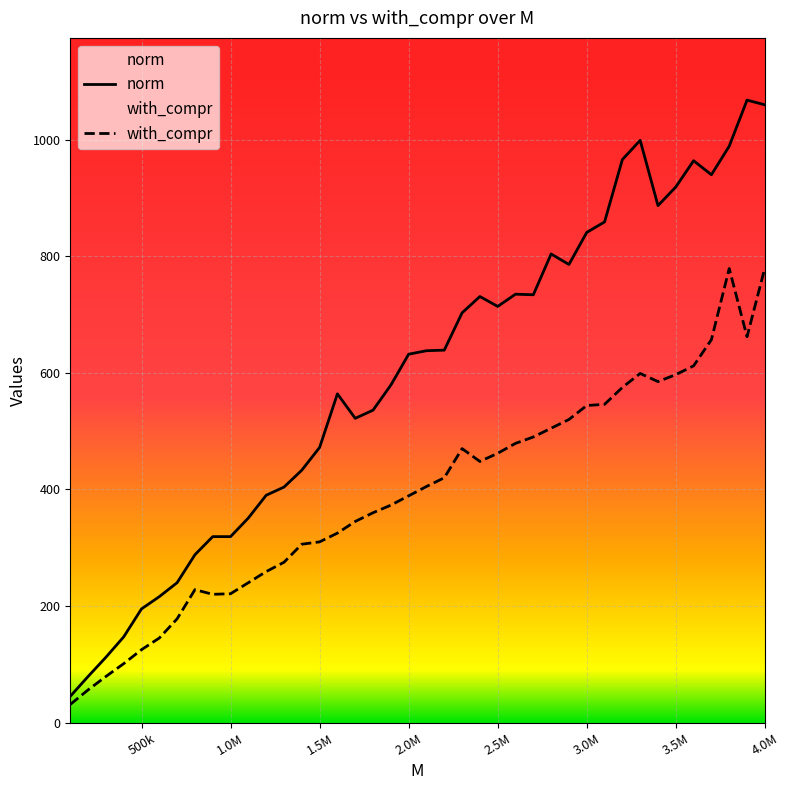

Rank the series by their average value, from lowest to highest.

with_compr, norm